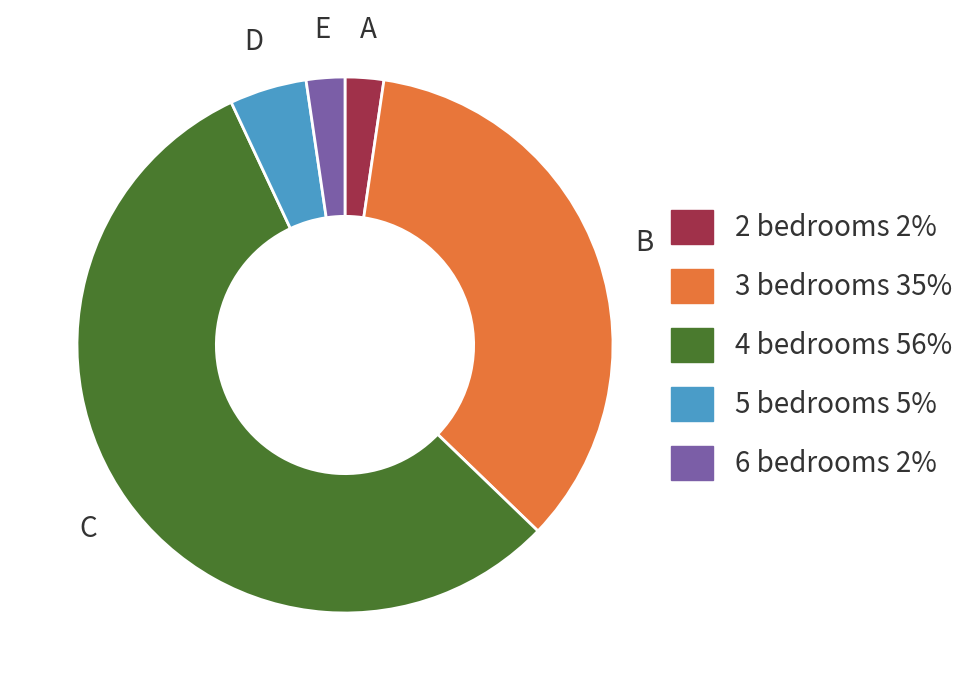

Which category has the biggest portion of the pie?

4 bedrooms